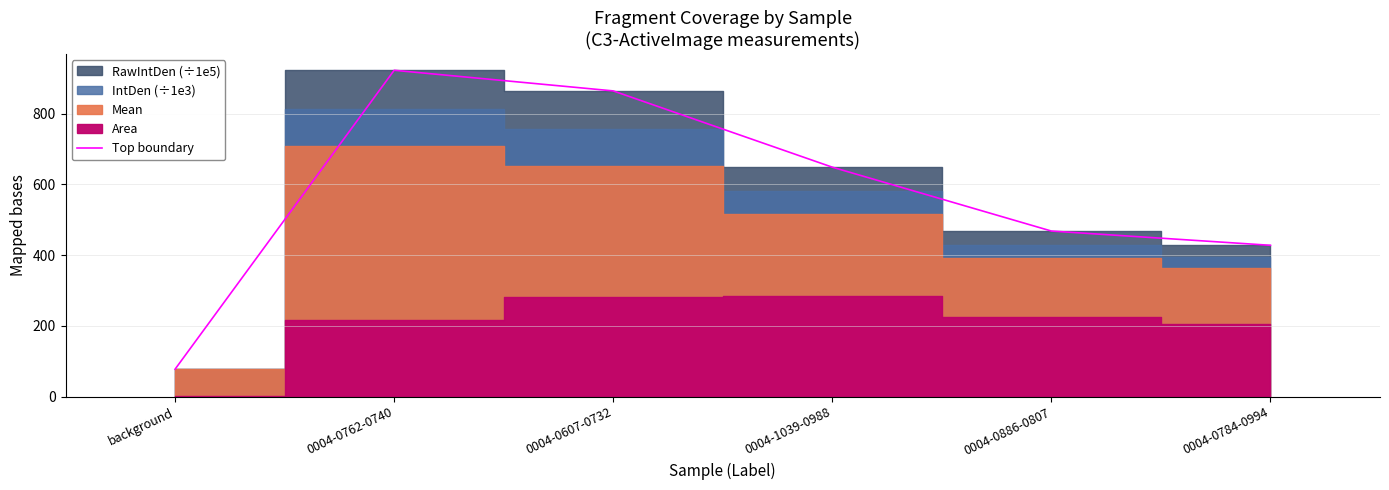

How many values are below 648?

3